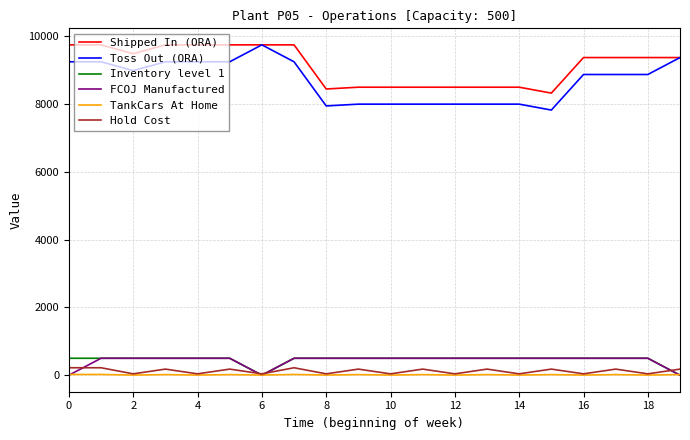

What is the maximum value shown in the chart?

9750.0